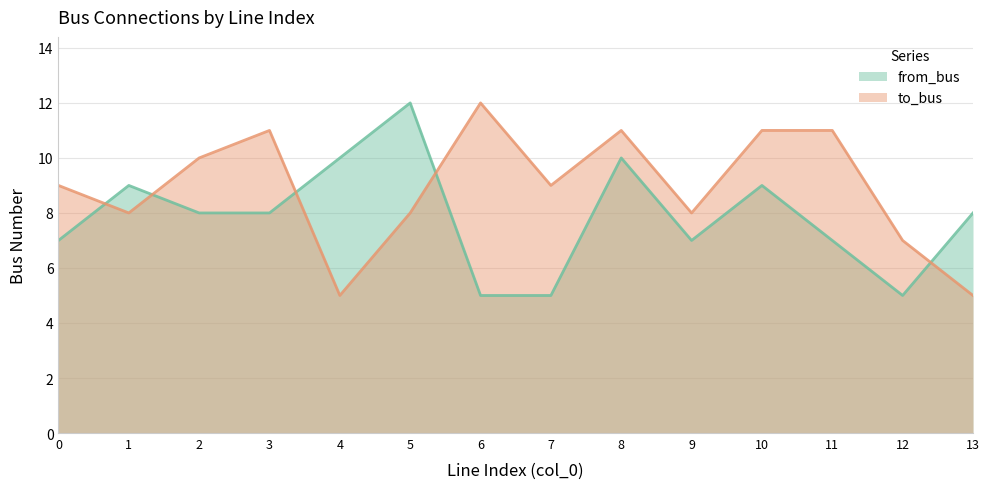

Reading right to left, extract all data points from this chart.

to_bus: 5	7	11	11	8	11	9	12	8	5	11	10	8	9
from_bus: 8	5	7	9	7	10	5	5	12	10	8	8	9	7